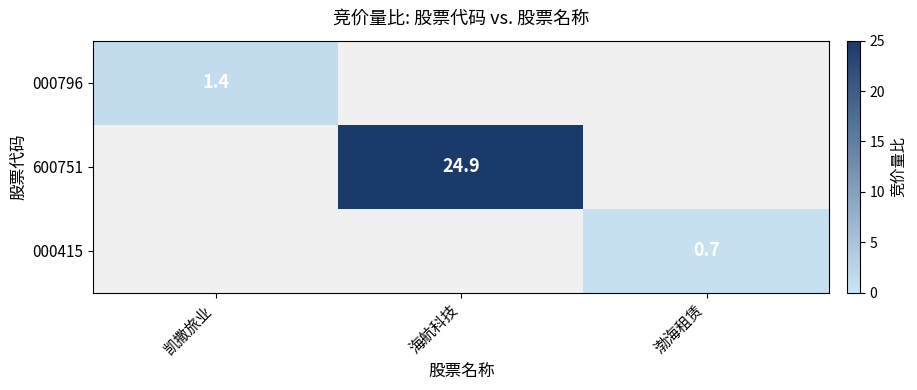

The value of 600751 at 海航科技 is 24.9. True or false?

True